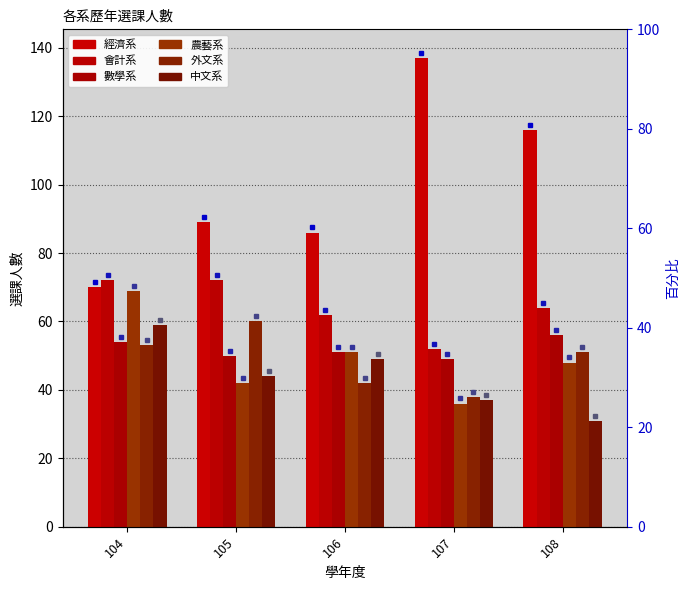

Reading right to left, extract all data points from this chart.

經濟系: 116	137	86	89	70
會計系: 64	52	62	72	72
數學系: 56	49	51	50	54
農藝系: 48	36	51	42	69
外文系: 51	38	42	60	53
中文系: 31	37	49	44	59